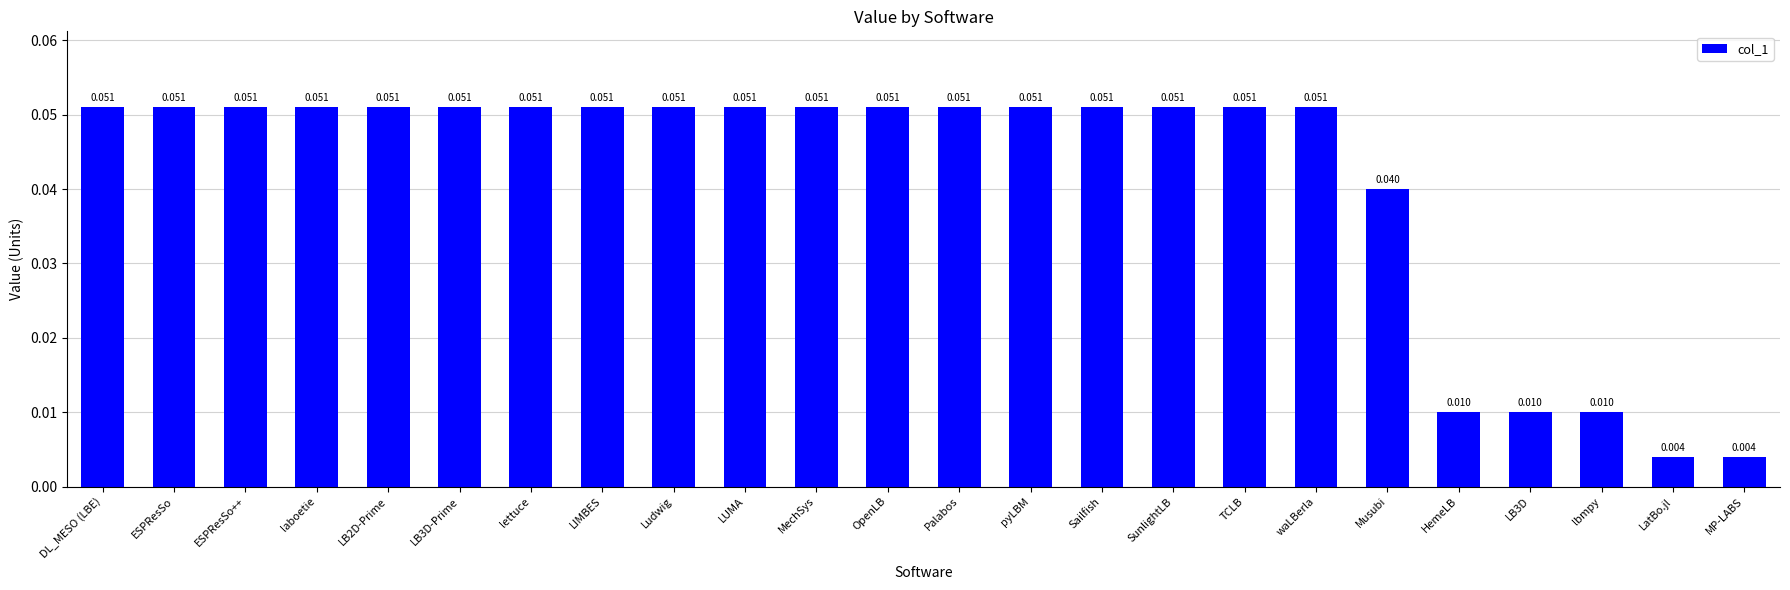

What is the label of the 2nd bar from the right?

LatBo.jl